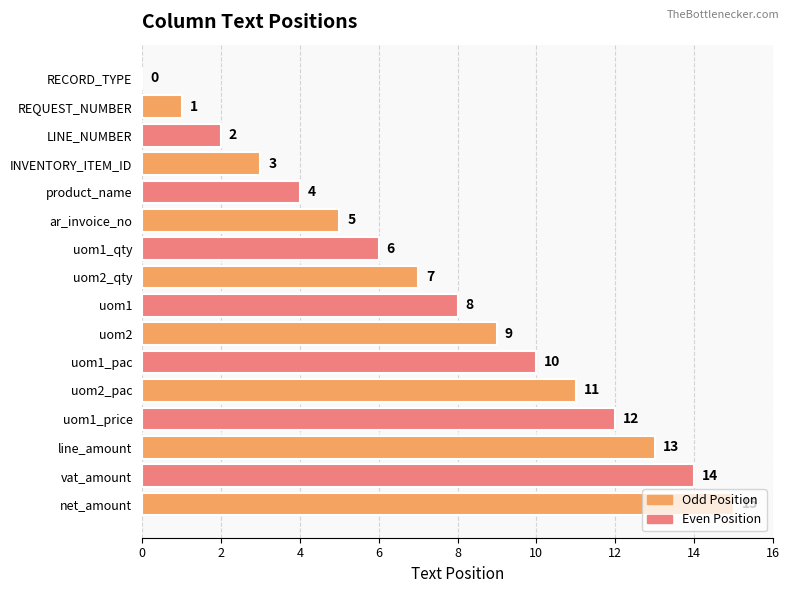

At which category does the chart reach its peak across all series?

net_amount